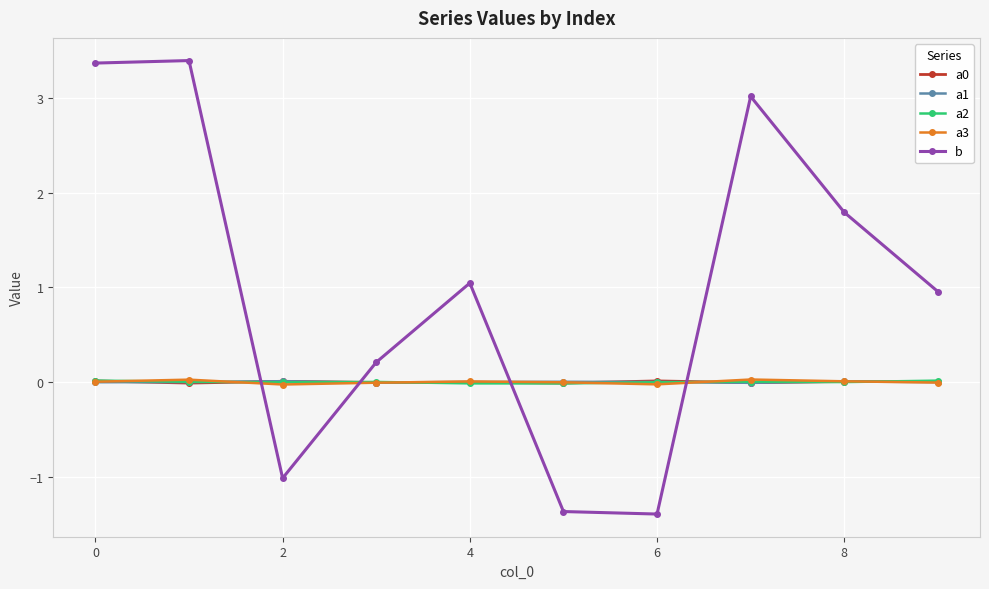

Does the chart display data point markers on the line(s)?

Yes